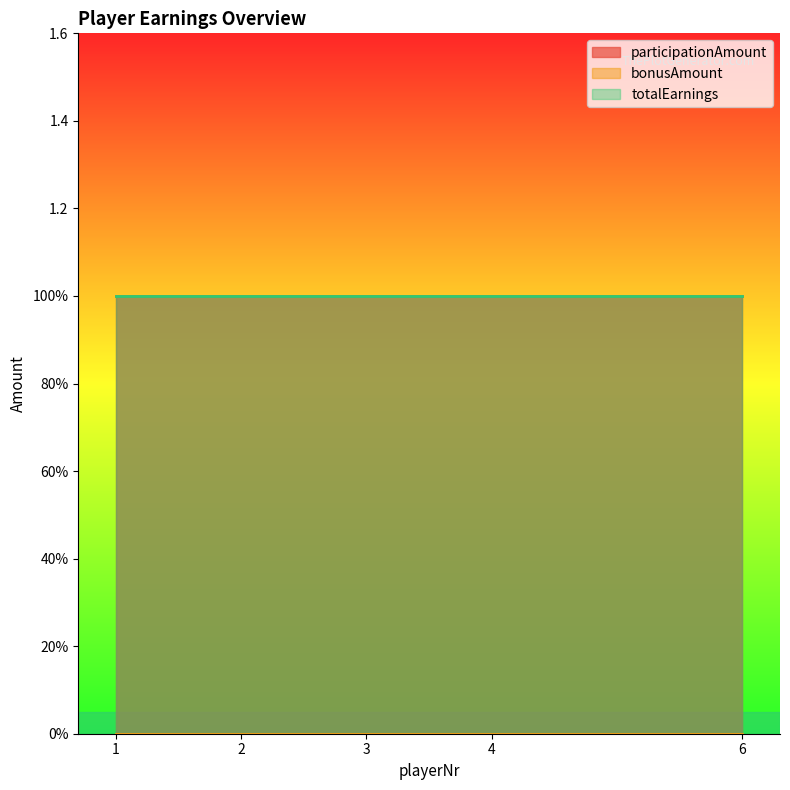

True or false: bonusAmount and participationAmount cross at least once.

False